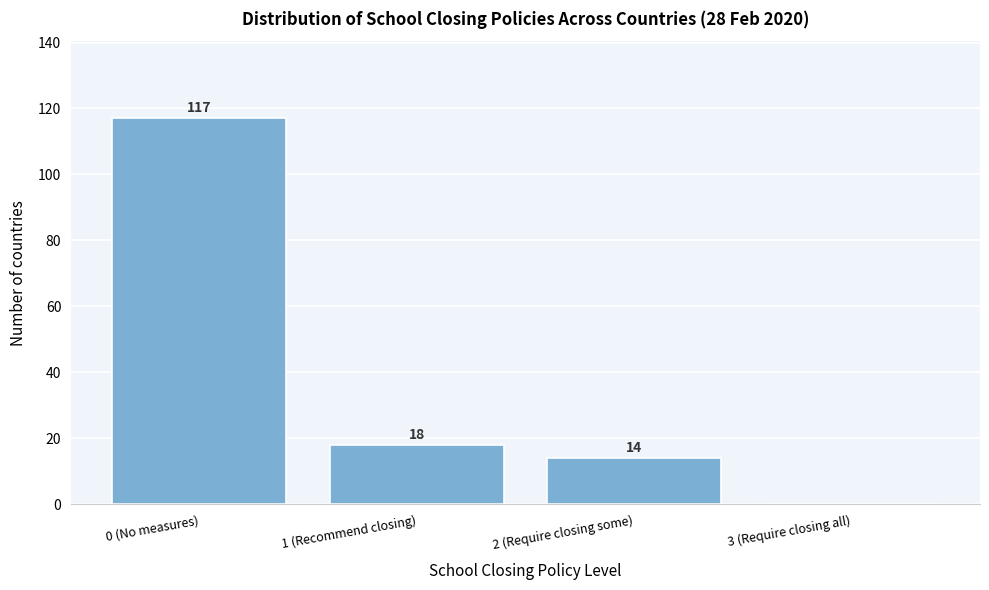

Reading left to right, list all the values displayed in this chart.

0 (No measures)=117	1 (Recommend closing)=18	2 (Require closing some)=14	3 (Require closing all)=0